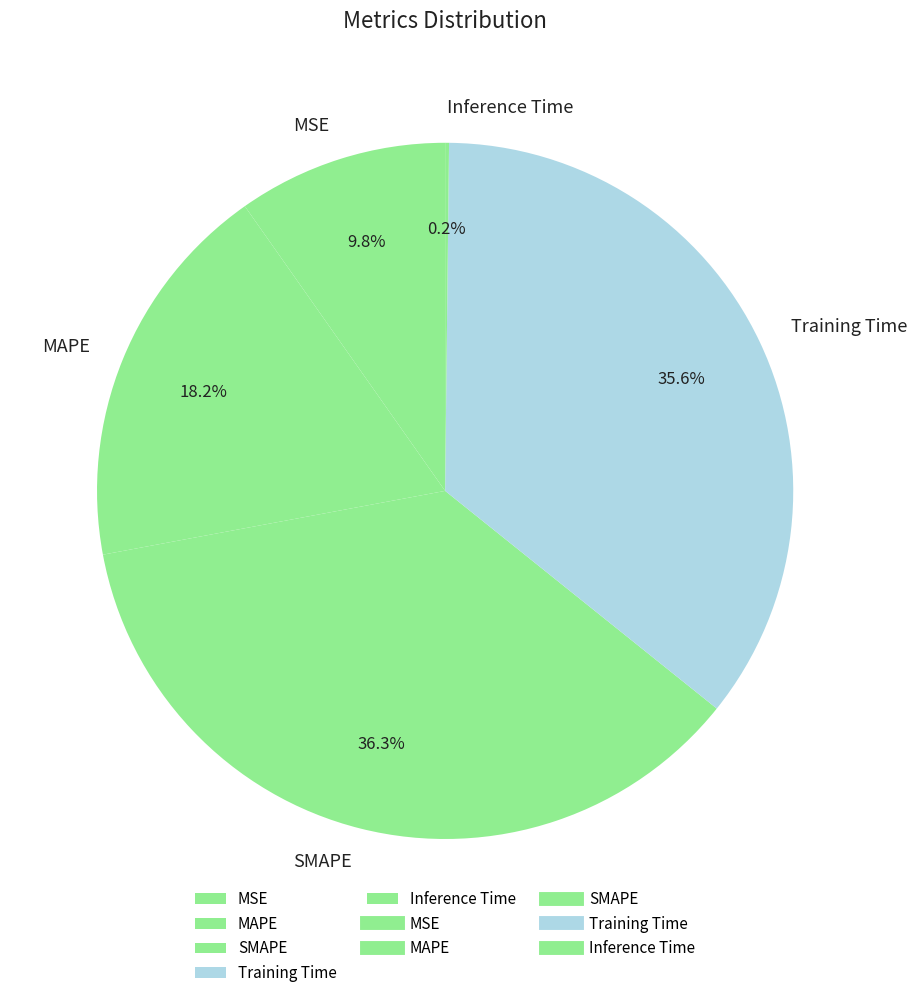

Is there any slice that represents more than half of the pie?

No